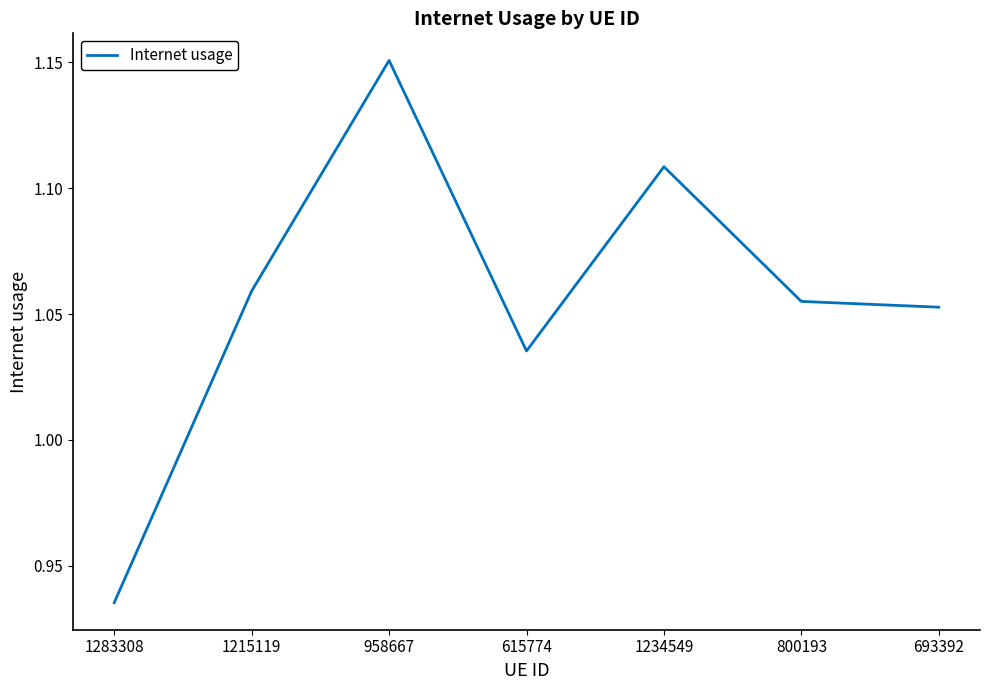

The value at 1283308 is 0.2. True or false?

False